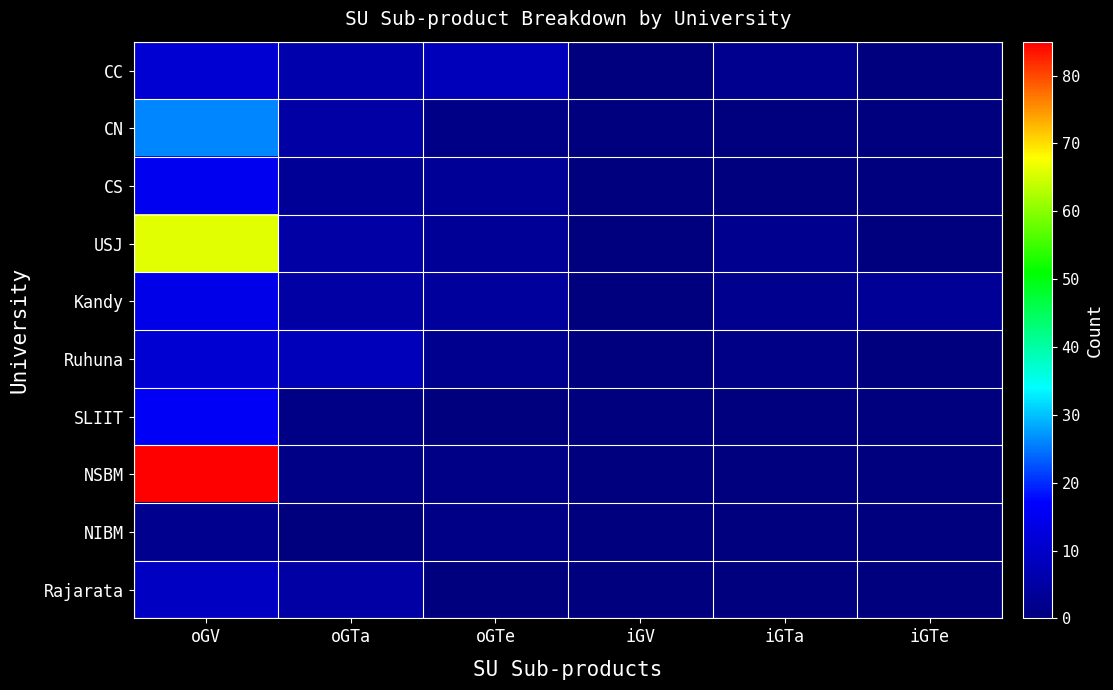

How many values in Rajarata are above zero?

2